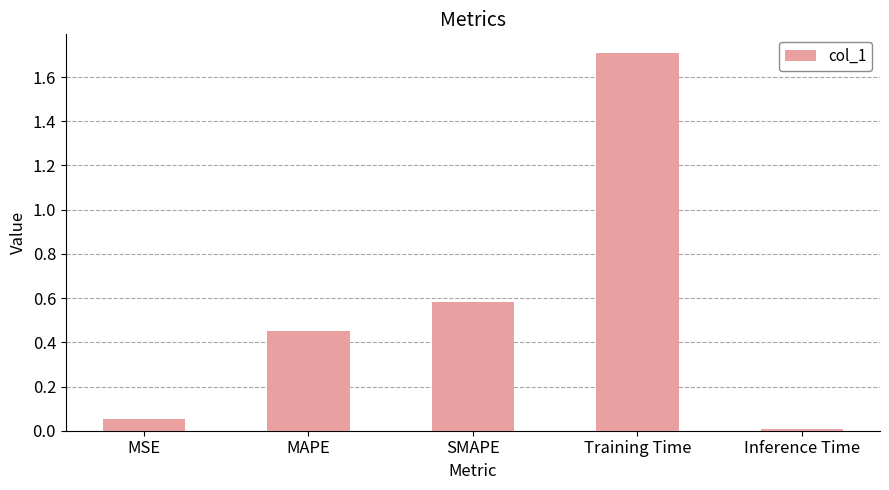

What is the label of the 2nd bar from the left?

MAPE